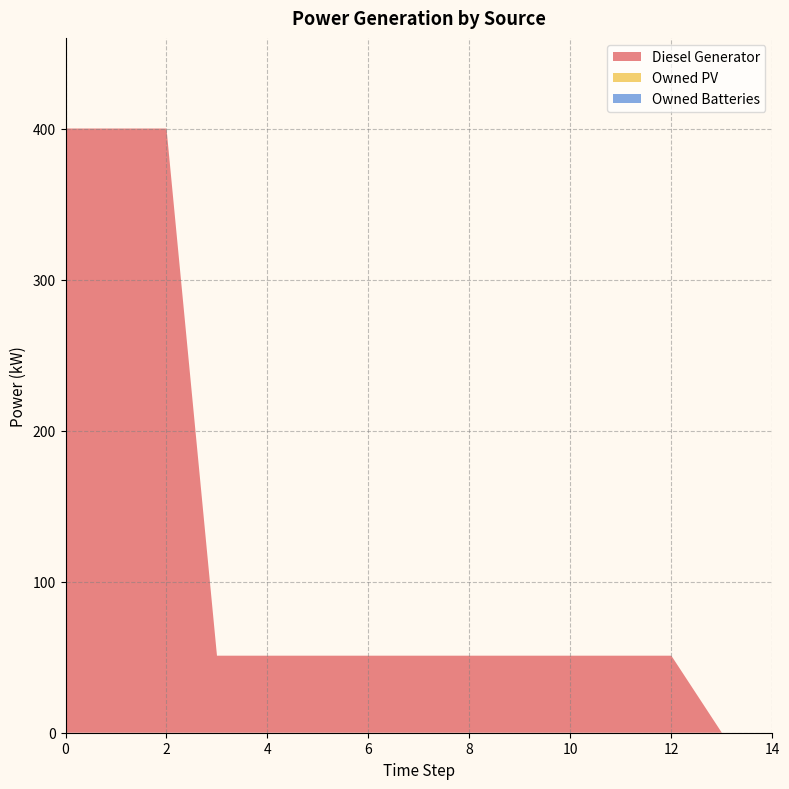

Reading right to left, what are all the values shown in this chart?

Diesel Generator: 14=0.0	13=0.0	12=51.0	11=51.0	10=51.0	9=51.0	8=51.0	7=51.0	6=51.0	5=51.0	4=51.0	3=51.0	2=400.0	1=400.0	0=400.0
Owned PV: 14=0.0	13=0.0	12=0.0	11=0.0	10=0.0	9=0.0	8=0.0	7=0.0	6=0.0	5=0.0	4=0.0	3=0.0	2=0.0	1=0.0	0=0.0
Owned Batteries: 14=0.0	13=0.0	12=0.0	11=0.0	10=0.0	9=0.0	8=0.0	7=0.0	6=0.0	5=0.0	4=0.0	3=0.0	2=0.0	1=0.0	0=0.0